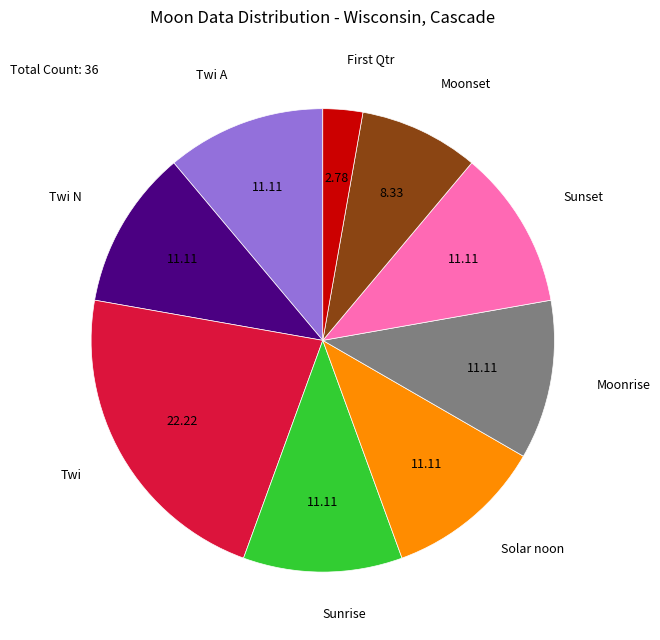

Is there a majority slice in this chart?

No